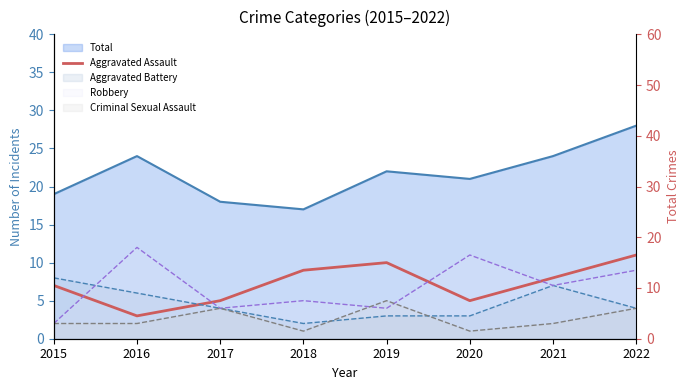

Reading left to right, what are all the values shown in this chart?

2015=7	2016=3	2017=5	2018=9	2019=10	2020=5	2021=8	2022=11